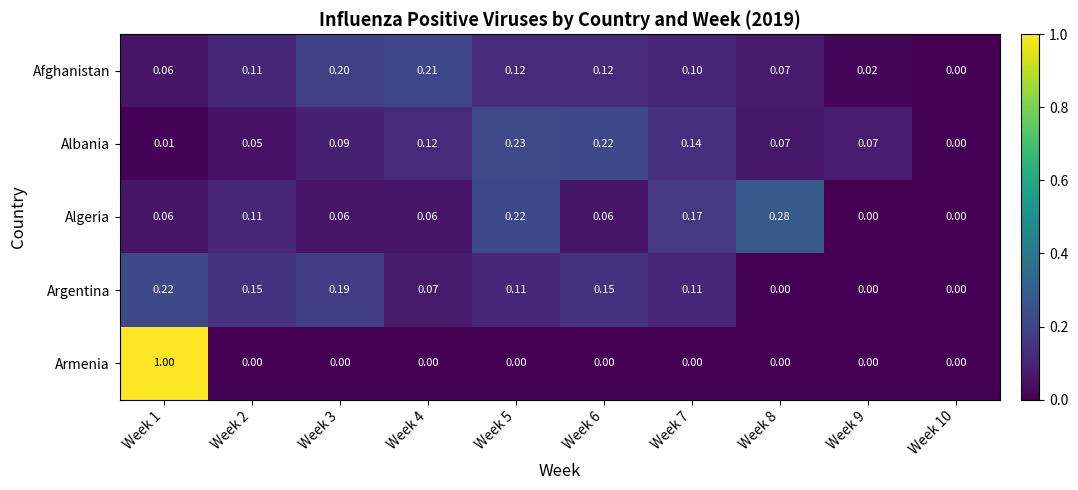

At Week 3, list the series in order from largest to smallest.

Afghanistan, Argentina, Albania, Algeria, Armenia